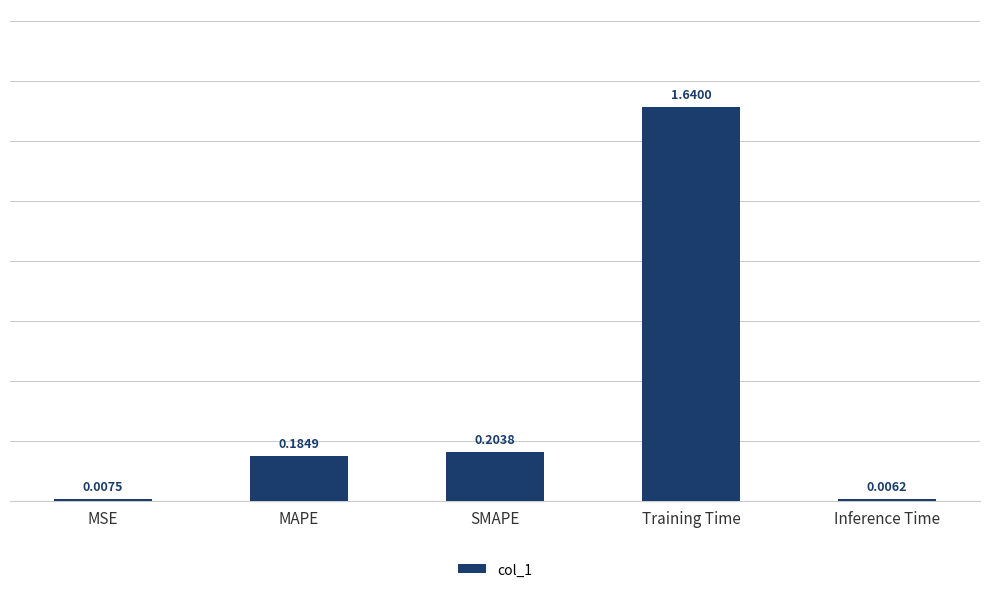

What is the label of the 3rd bar from the right?

SMAPE